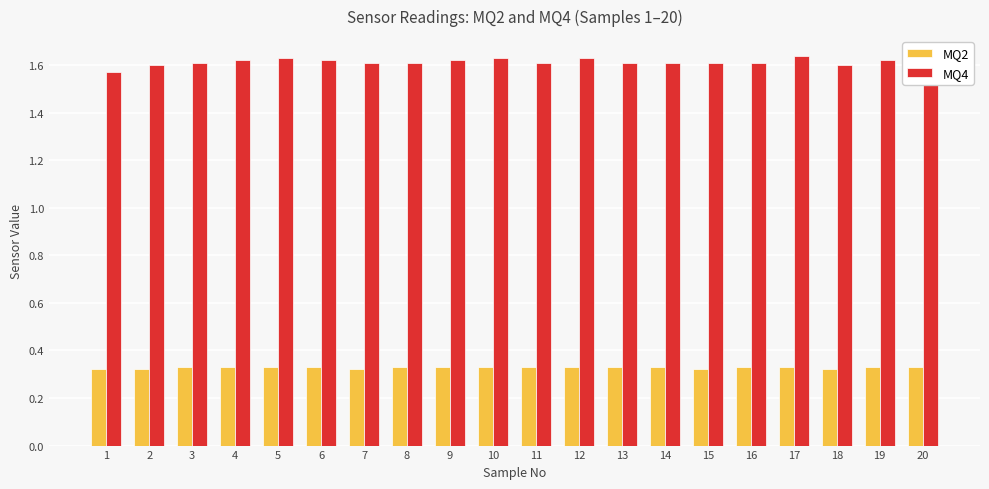

The value of MQ4 at 6 is 1.0. True or false?

False